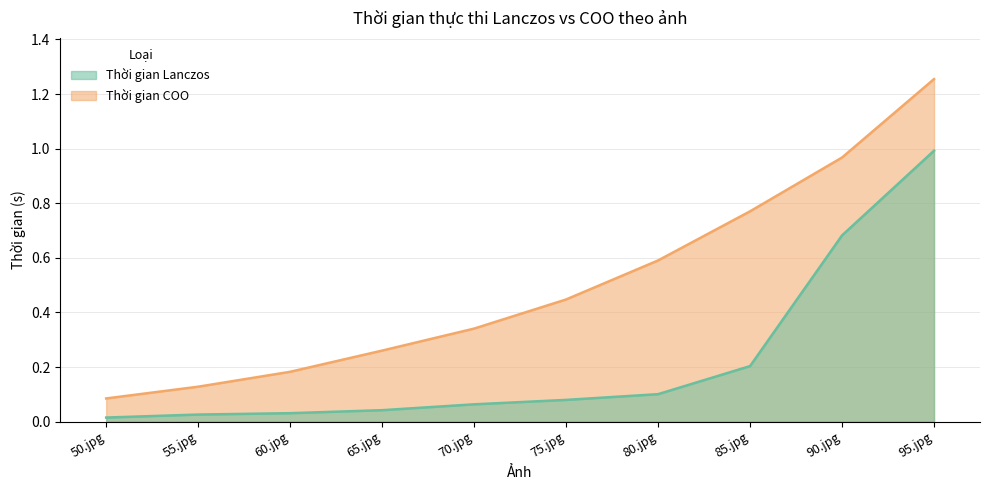

Is it true that Thời gian Lanczos equals 0.0 at 60.jpg?

False